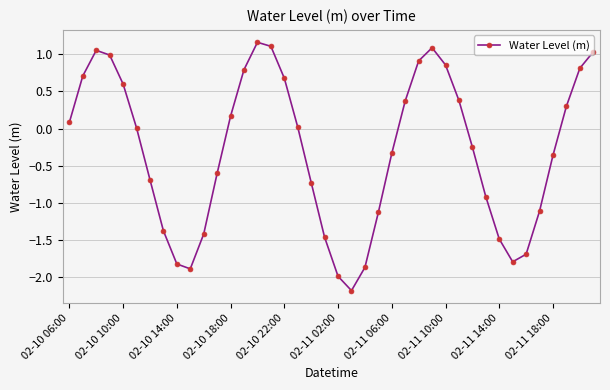

How many points are lower than both their immediate neighbors (excluding endpoints)?

3